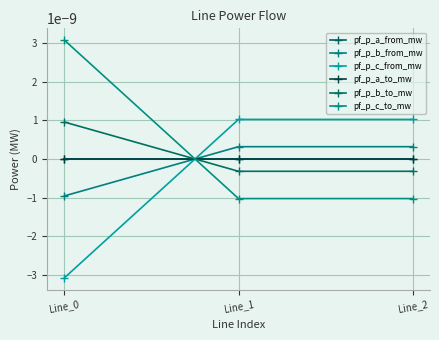

Is this an area chart (filled region under the line)?

No